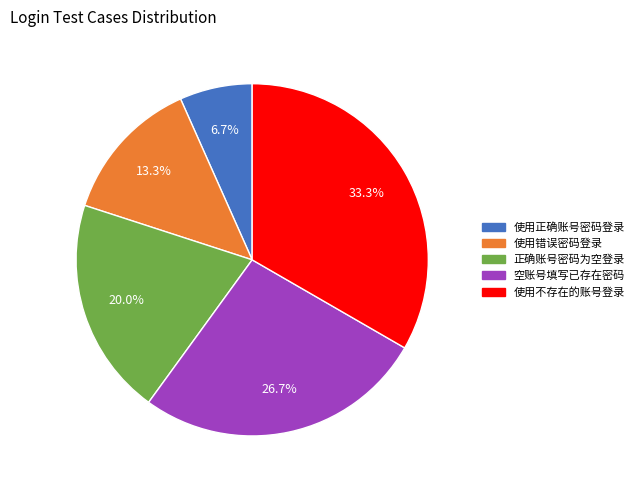

Is there a majority slice in this chart?

No